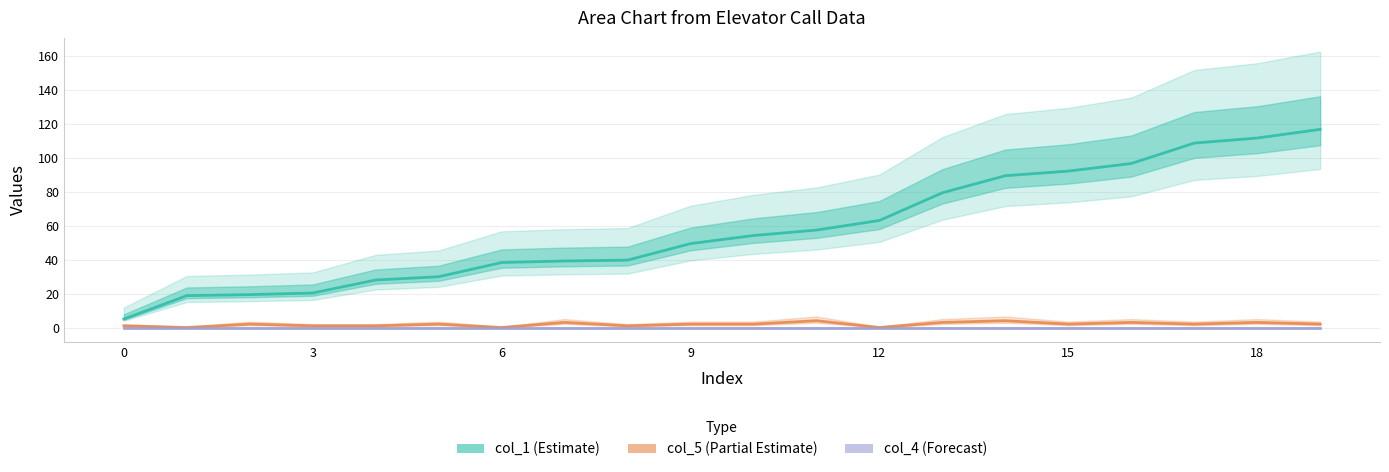

The col_5 (Partial Estimate) series shows 3.0 at 18. True or false?

True